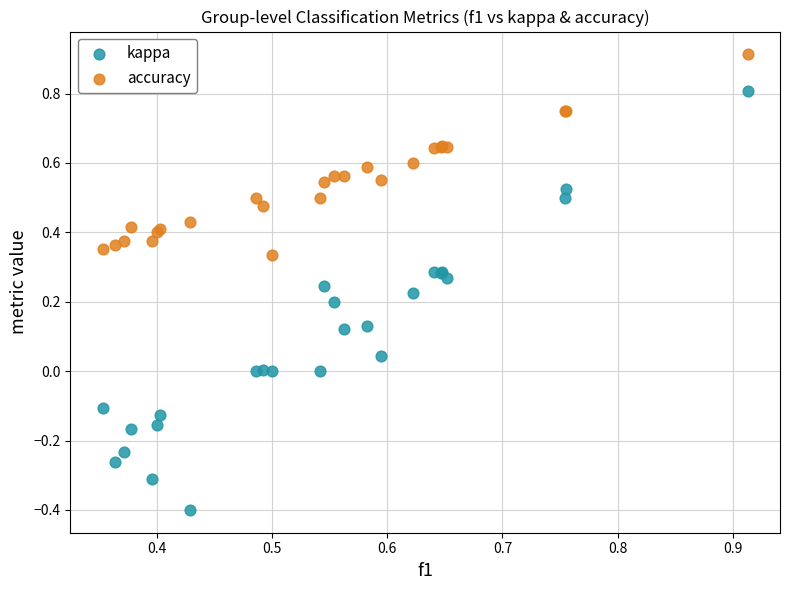

Which series has the largest Y range (max minus min)?

kappa